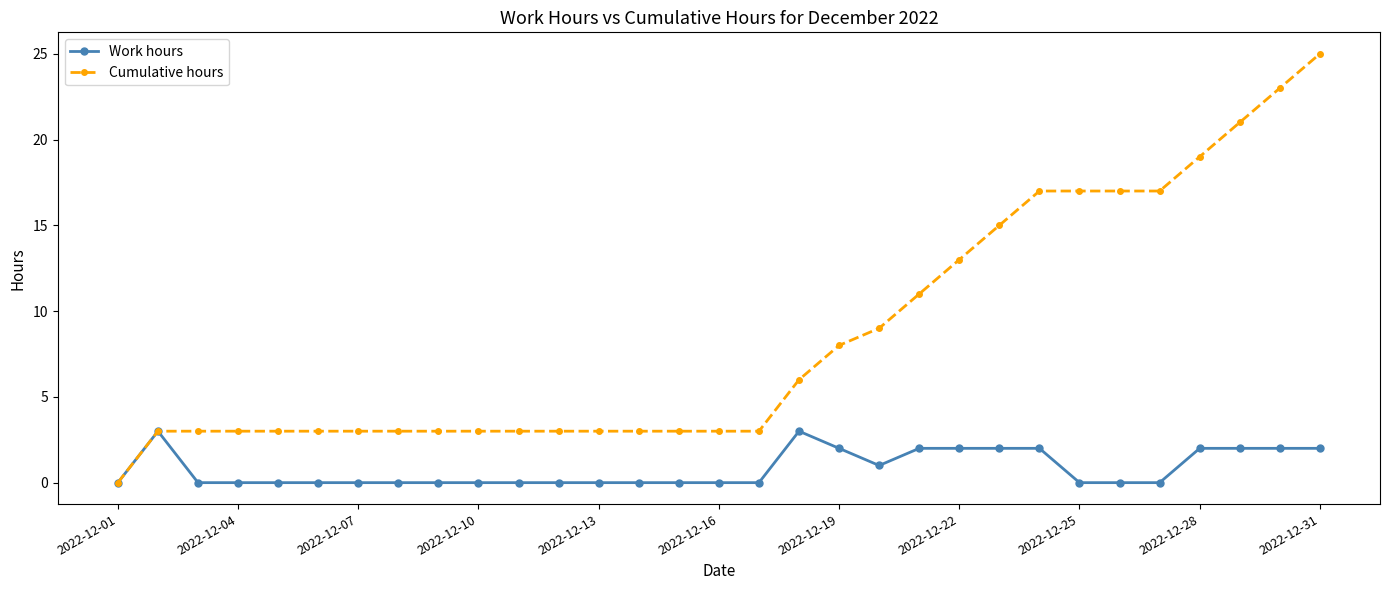

What is the highest value of the Work hours series?

3